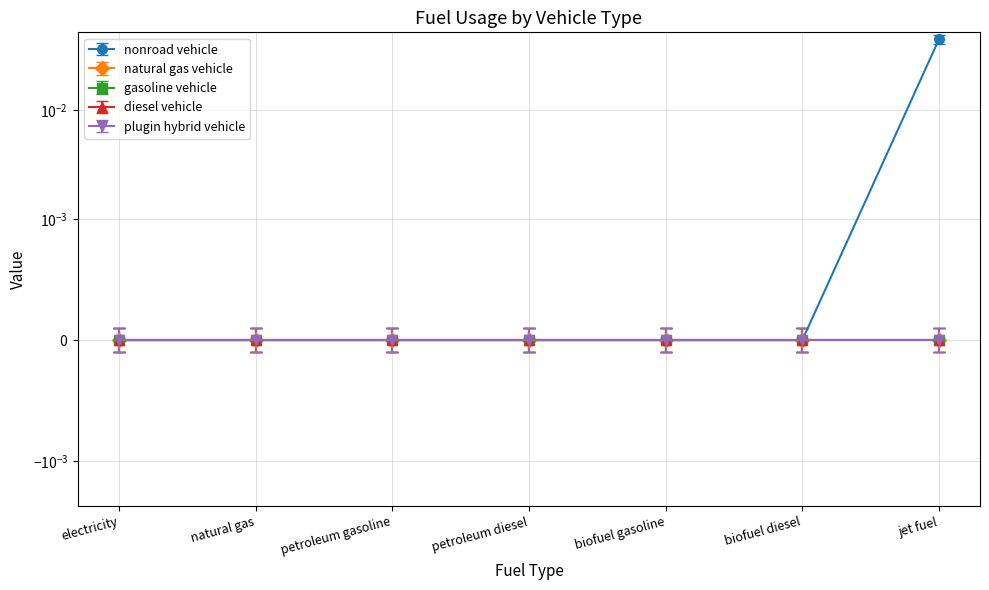

At which category is the sum across all series the highest?

jet fuel